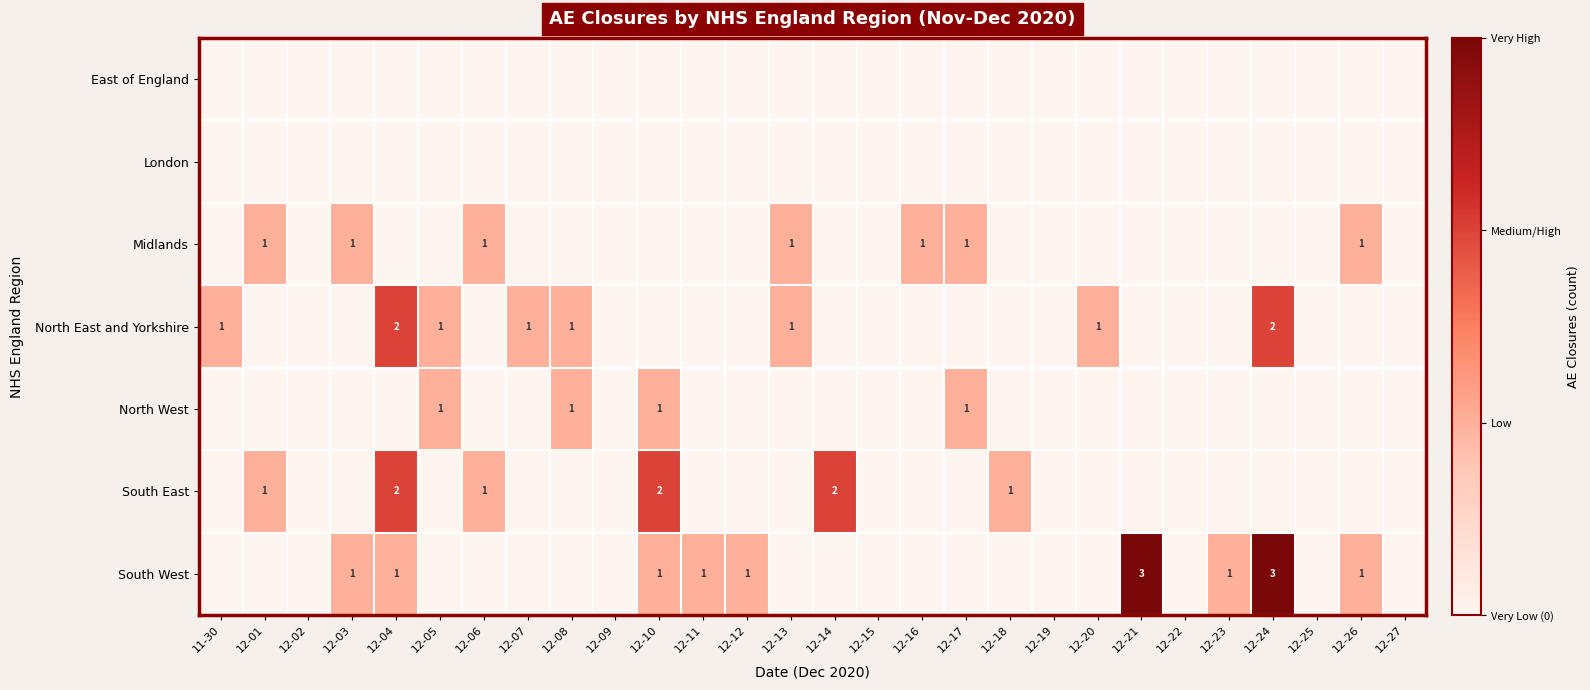

Is the value of South East at 12-04 greater than the value of South West at 12-23?

Yes